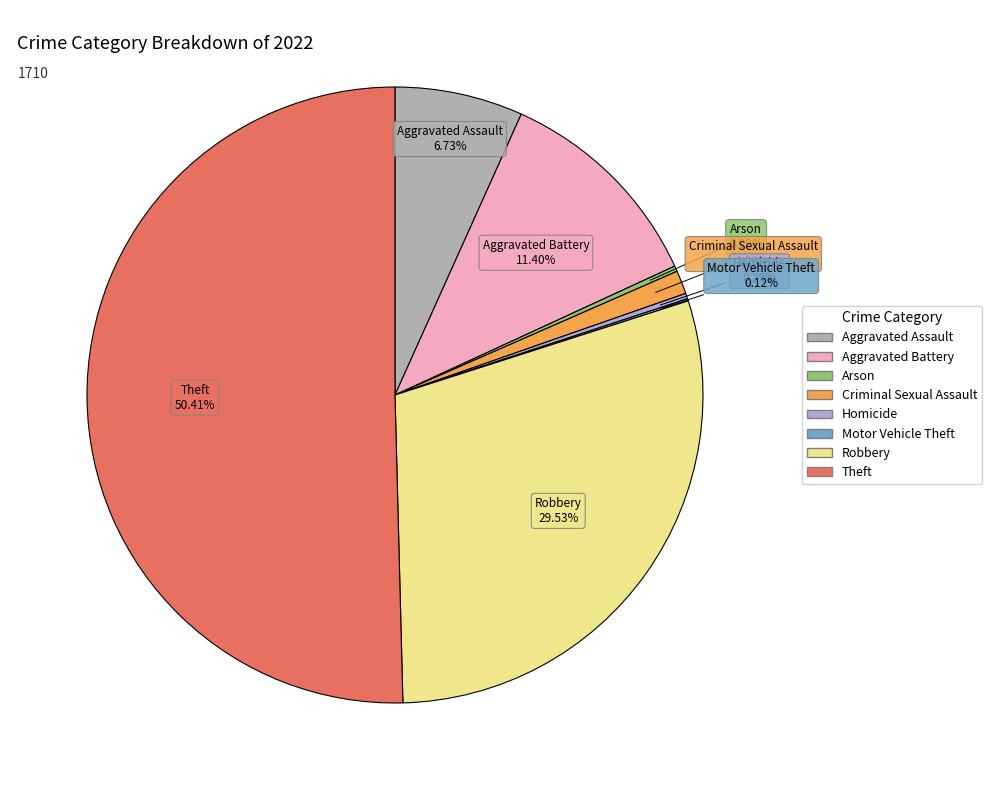

Combined, do Aggravated Battery and Robbery account for over 50%?

No